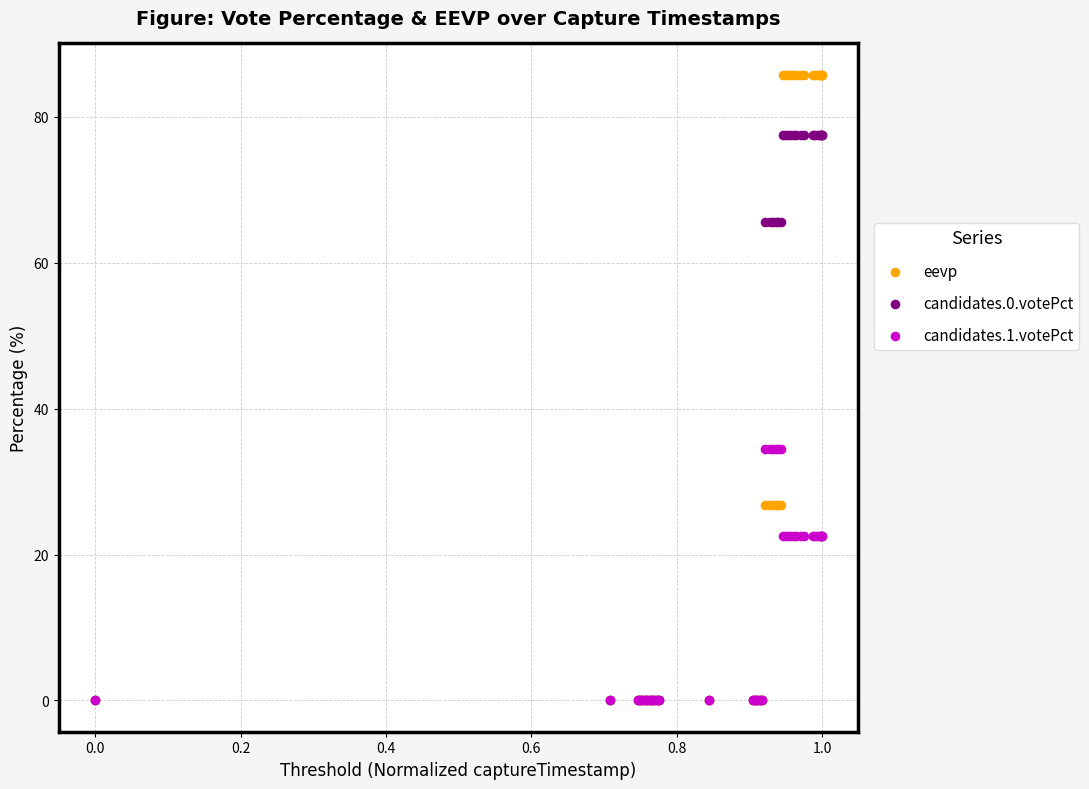

What are all the series names shown in the legend?

eevp, candidates.0.votePct, candidates.1.votePct